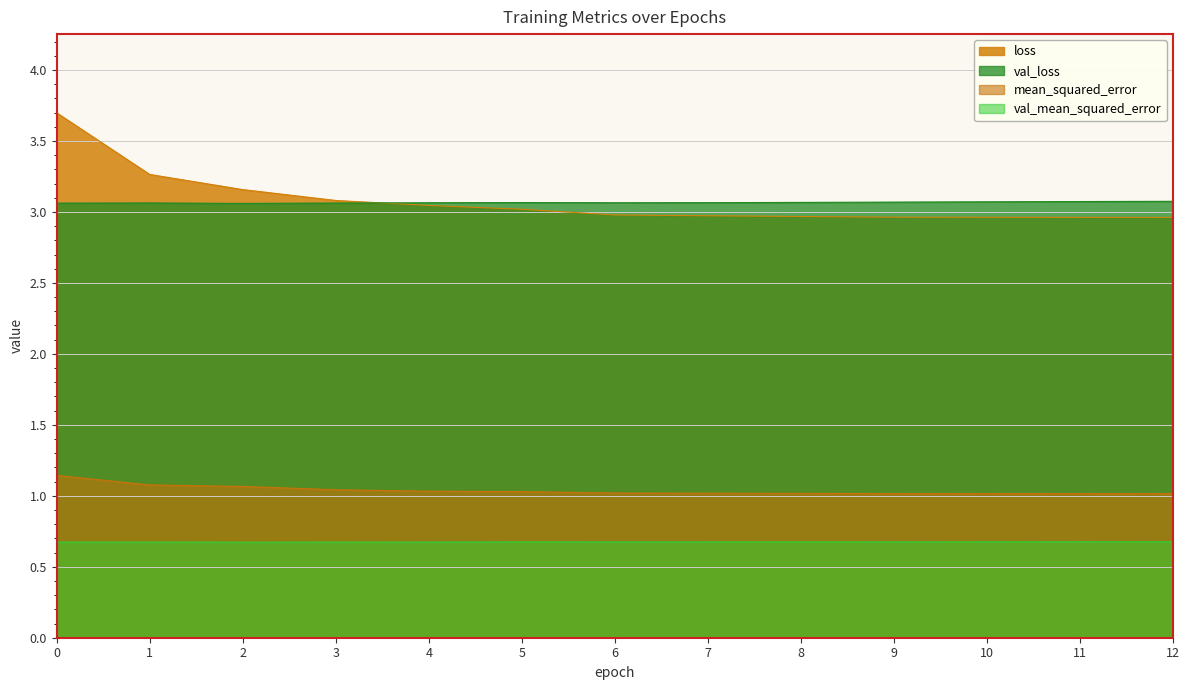

True or false: categorical_crossentropy and val_mean_squared_error cross at least once.

False